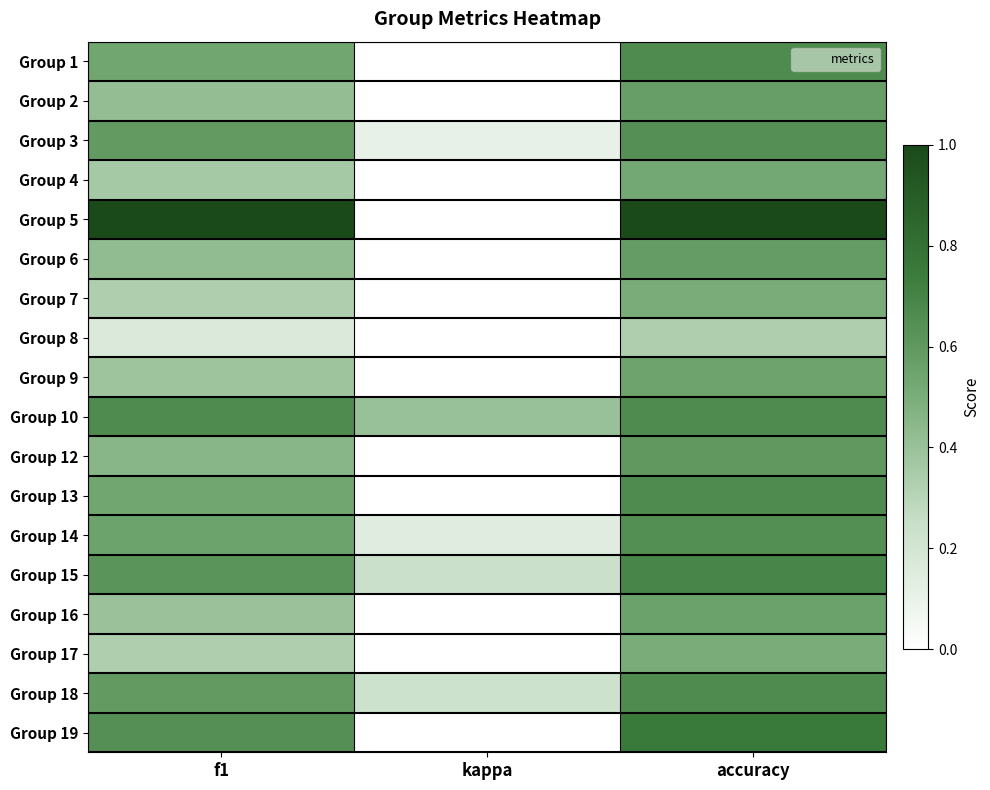

Which series has the largest total across all categories?

Group 5